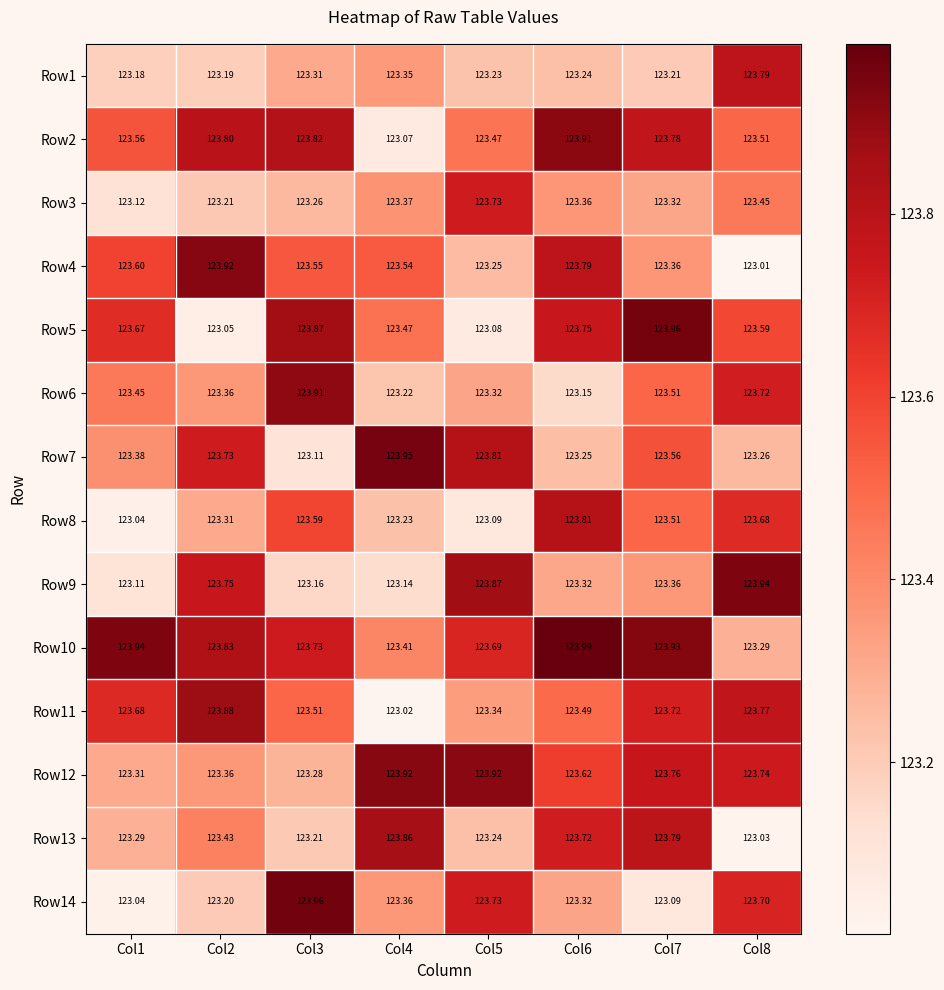

Is the value of Row3 at Col3 greater than the value of Row10 at Col2?

No